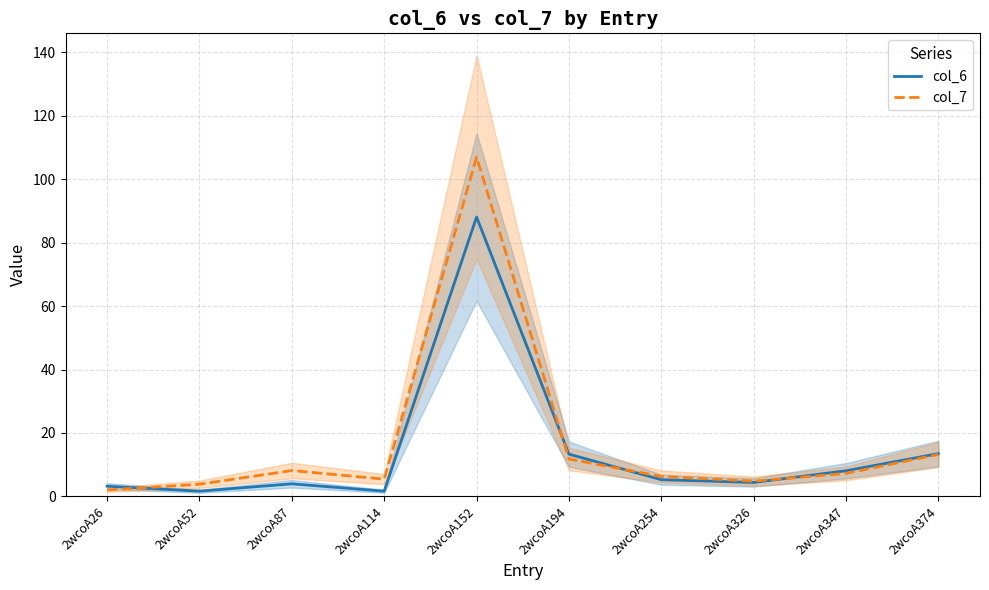

Reading left to right, list all the values displayed in this chart.

col_6: 3.2	1.7	4.0	1.7	88.1	13.3	5.3	4.4	8.1	13.5
col_7: 2.0	3.9	8.2	5.5	107.0	11.8	6.3	4.8	7.3	13.2